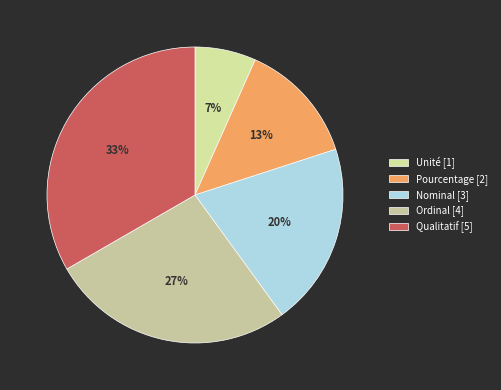

Is Qualitatif the majority of the pie?

No